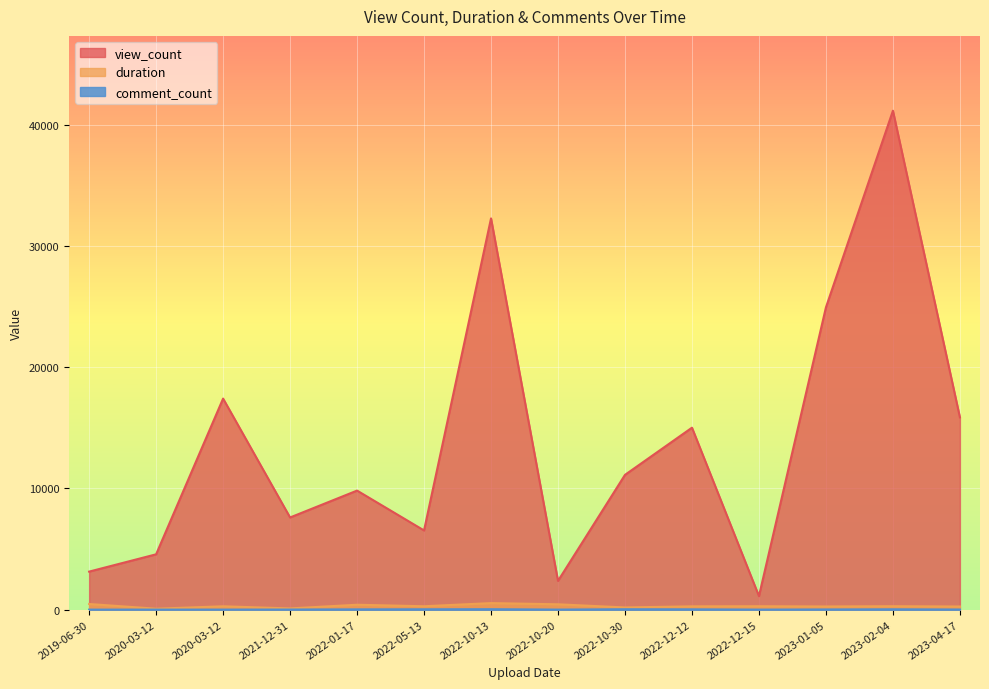

Reading right to left, transcribe all the data shown in this chart.

view_count: 2023-04-17=15867	2023-02-04=41167	2023-01-05=24941	2022-12-15=1116	2022-12-12=15013	2022-10-30=11120	2022-10-20=2371	2022-10-13=32283	2022-05-13=6533	2022-01-17=9822	2021-12-31=7604	2020-03-12=17414	2020-03-12=4564	2019-06-30=3136
duration: 2023-04-17=257	2023-02-04=282	2023-01-05=260	2022-12-15=280	2022-12-12=271	2022-10-30=179	2022-10-20=440	2022-10-13=538	2022-05-13=278	2022-01-17=403	2021-12-31=99	2020-03-12=275	2020-03-12=76	2019-06-30=464
comment_count: 2023-04-17=6	2023-02-04=25	2023-01-05=11	2022-12-15=0	2022-12-12=22	2022-10-30=30	2022-10-20=2	2022-10-13=34	2022-05-13=26	2022-01-17=20	2021-12-31=6	2020-03-12=0	2020-03-12=1	2019-06-30=0